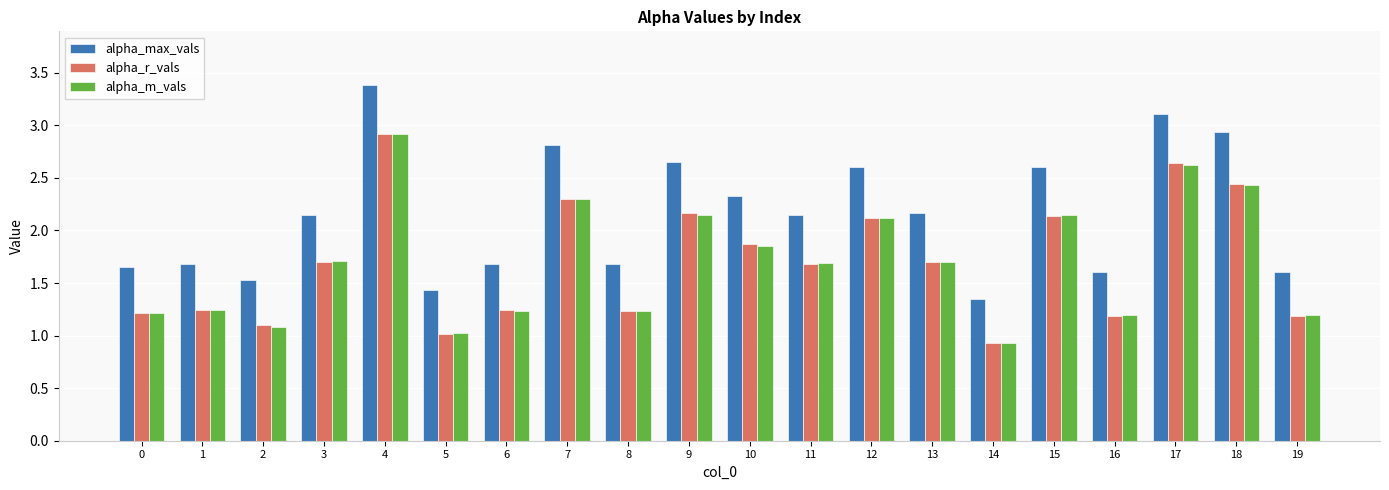

Between 15 and 17, which series saw the biggest shift?

alpha_max_vals